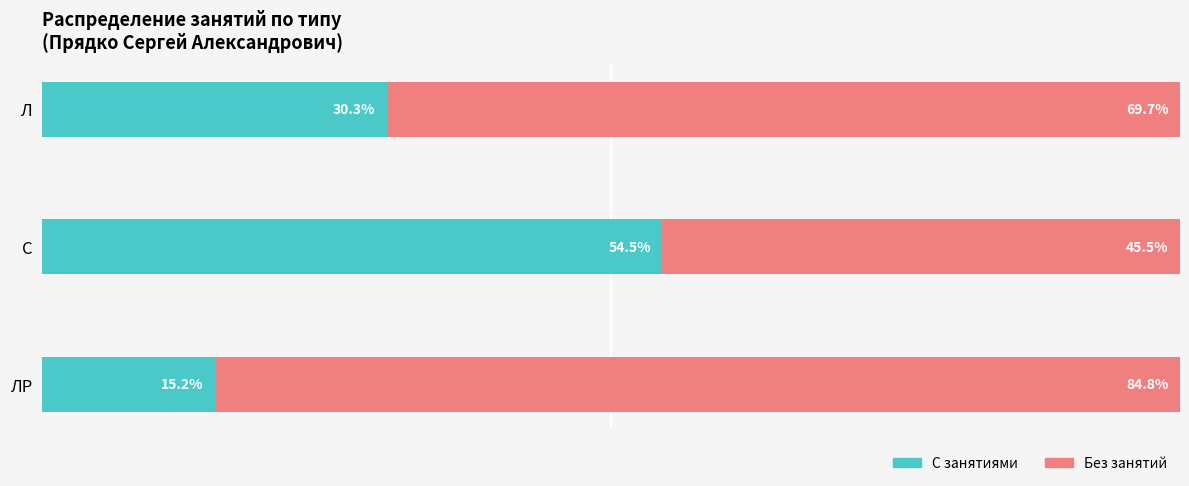

Which category has the highest value in the С занятиями series?

С